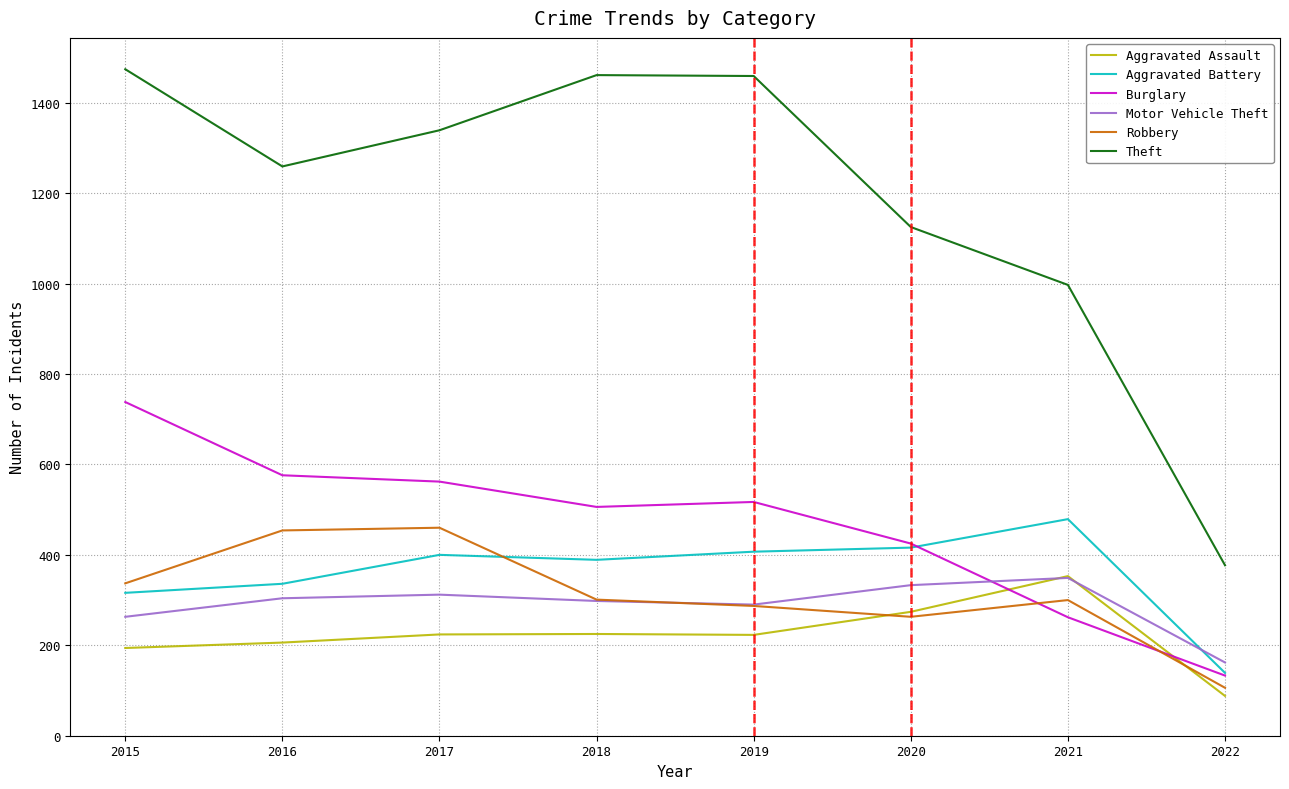

Which category has the lowest value across all series?

2022